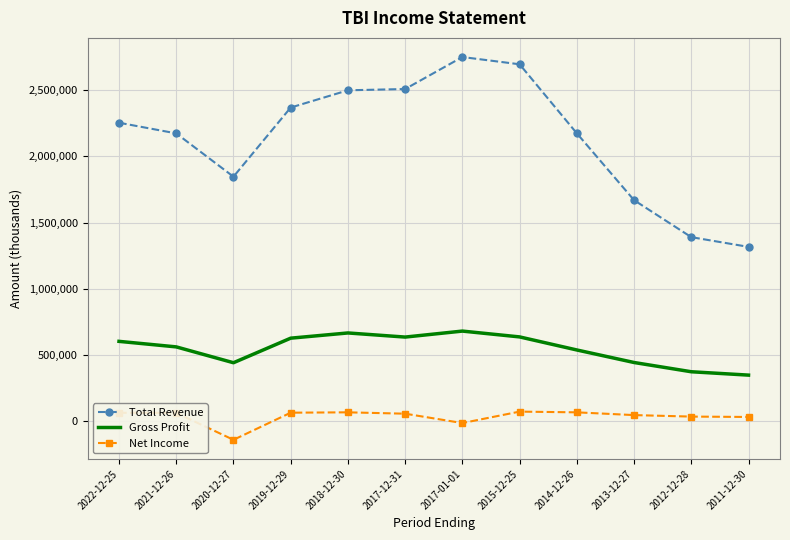

True or false: Net Income and Gross Profit intersect in this chart.

False